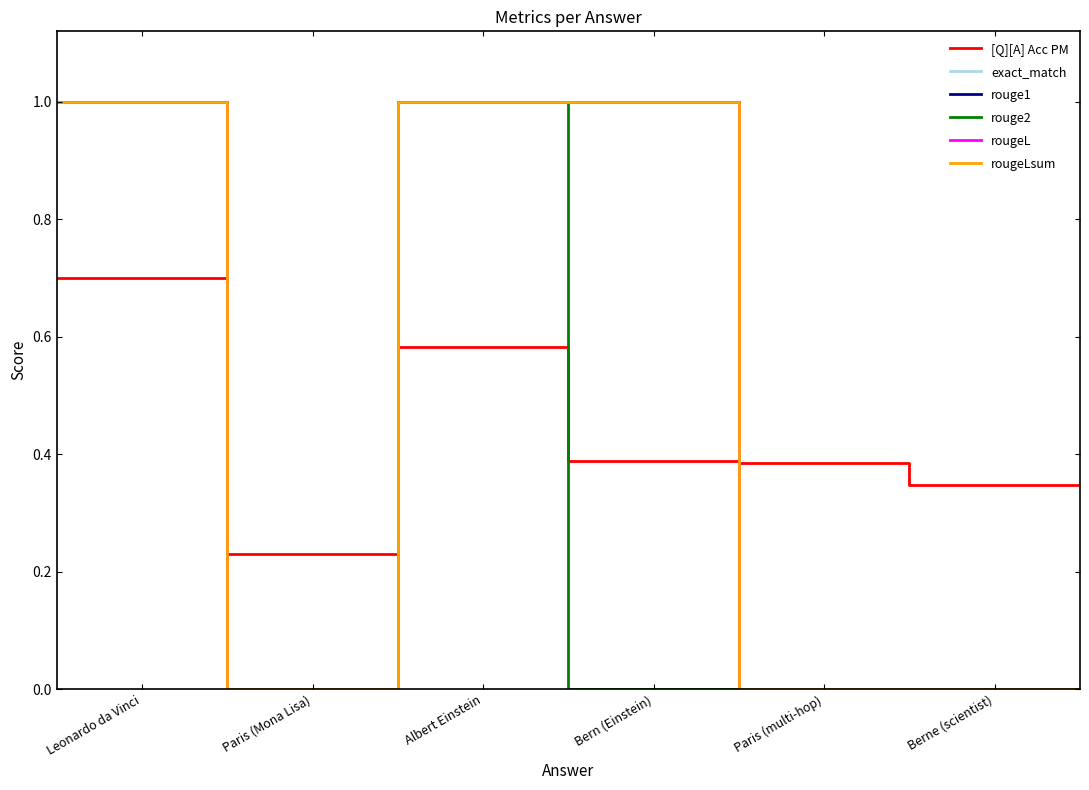

List the series in order of their peak value, highest first.

exact_match, rouge1, rouge2, rougeL, rougeLsum, [Q][A] Acc PM